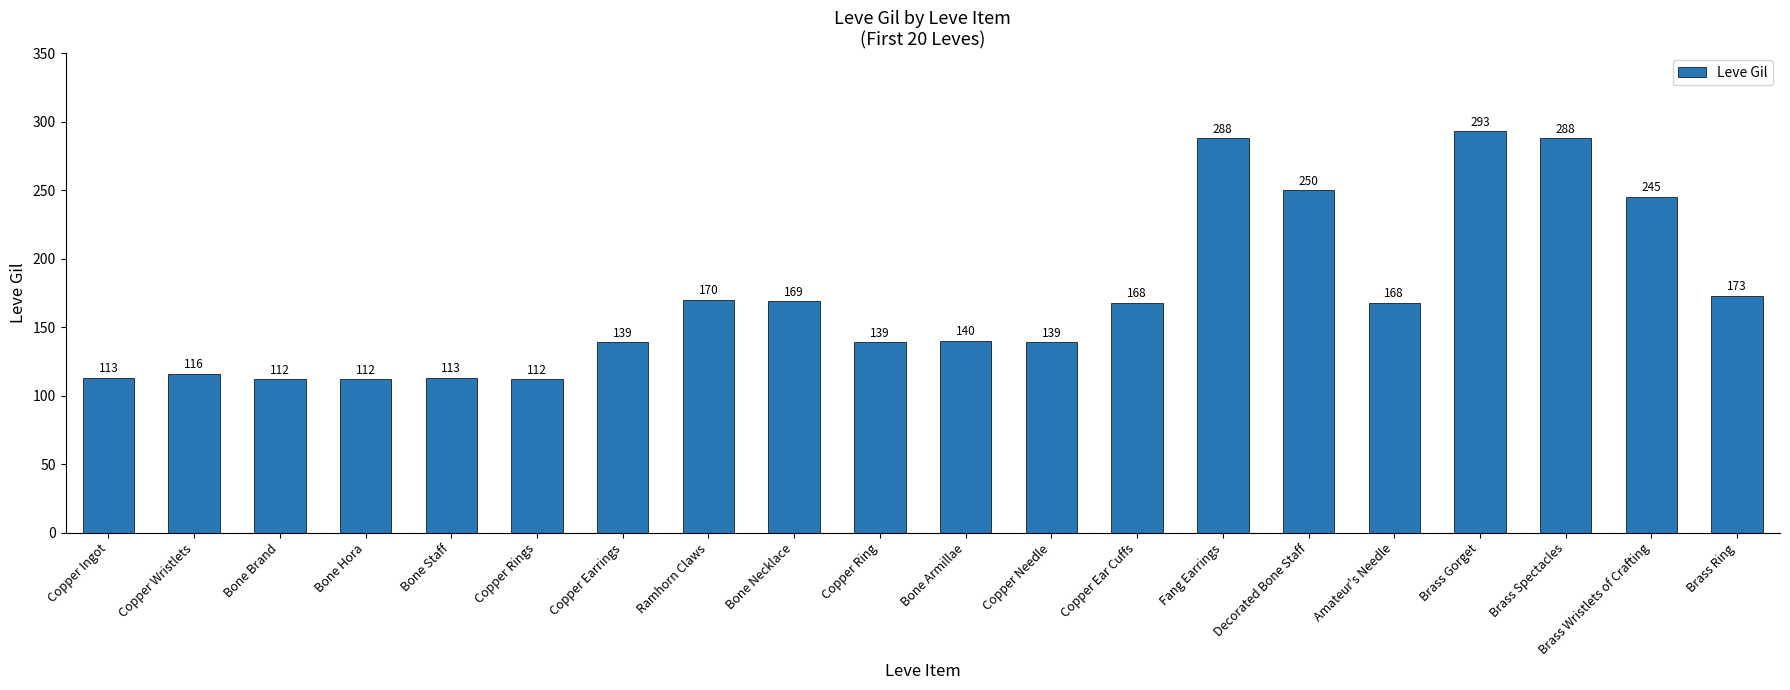

Reading left to right, what are all the values shown in this chart?

Copper Ingot=113	Copper Wristlets=116	Bone Brand=112	Bone Hora=112	Bone Staff=113	Copper Rings=112	Copper Earrings=139	Ramhorn Claws=170	Bone Necklace=169	Copper Ring=139	Bone Armillae=140	Copper Needle=139	Copper Ear Cuffs=168	Fang Earrings=288	Decorated Bone Staff=250	Amateur's Needle=168	Brass Gorget=293	Brass Spectacles=288	Brass Wristlets of Crafting=245	Brass Ring=173